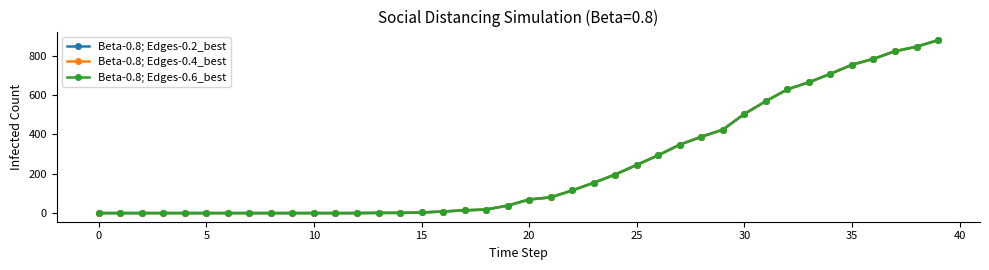

Is this an area chart (filled region under the line)?

No